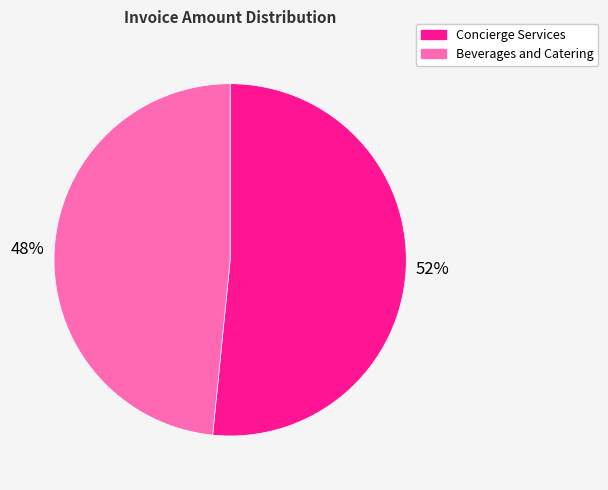

What is the ratio of the value at Concierge Services to the value at Beverages and Catering?

1.1